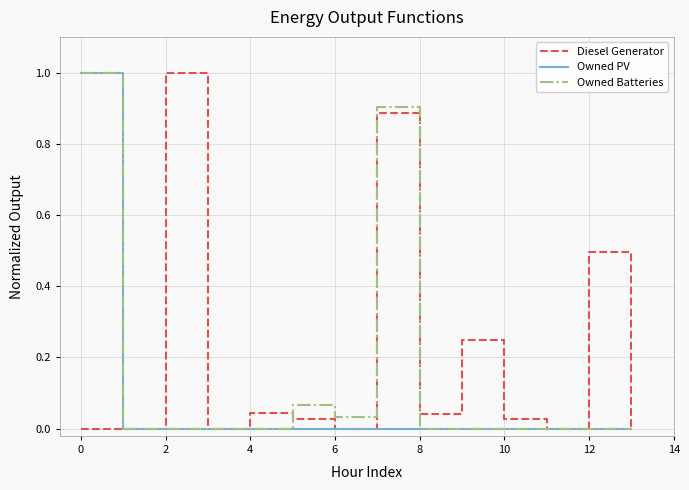

Rank the series by their average value, from lowest to highest.

Owned PV, Owned Batteries, Diesel Generator